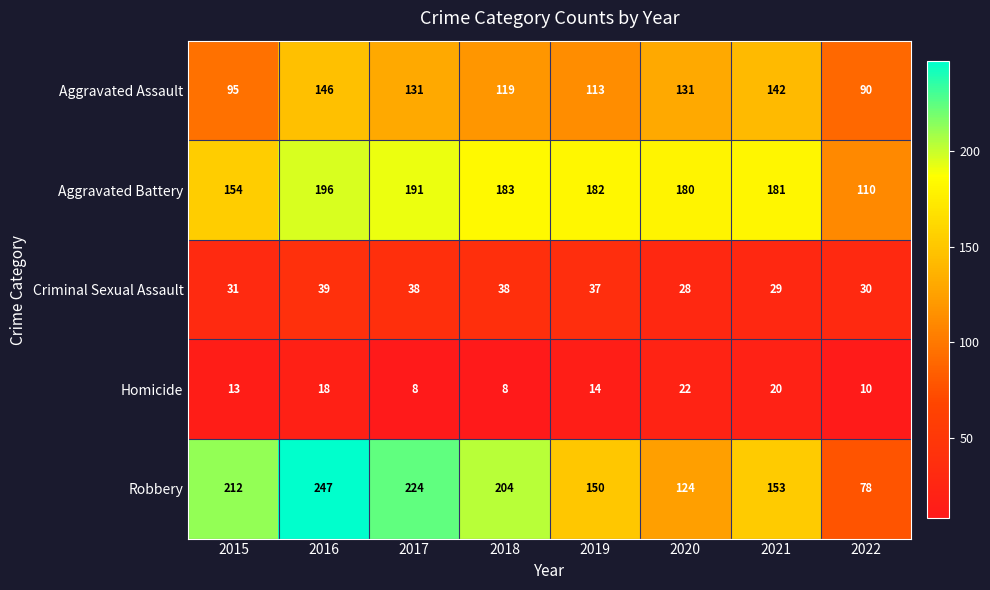

Which series has the widest spread of values?

Robbery